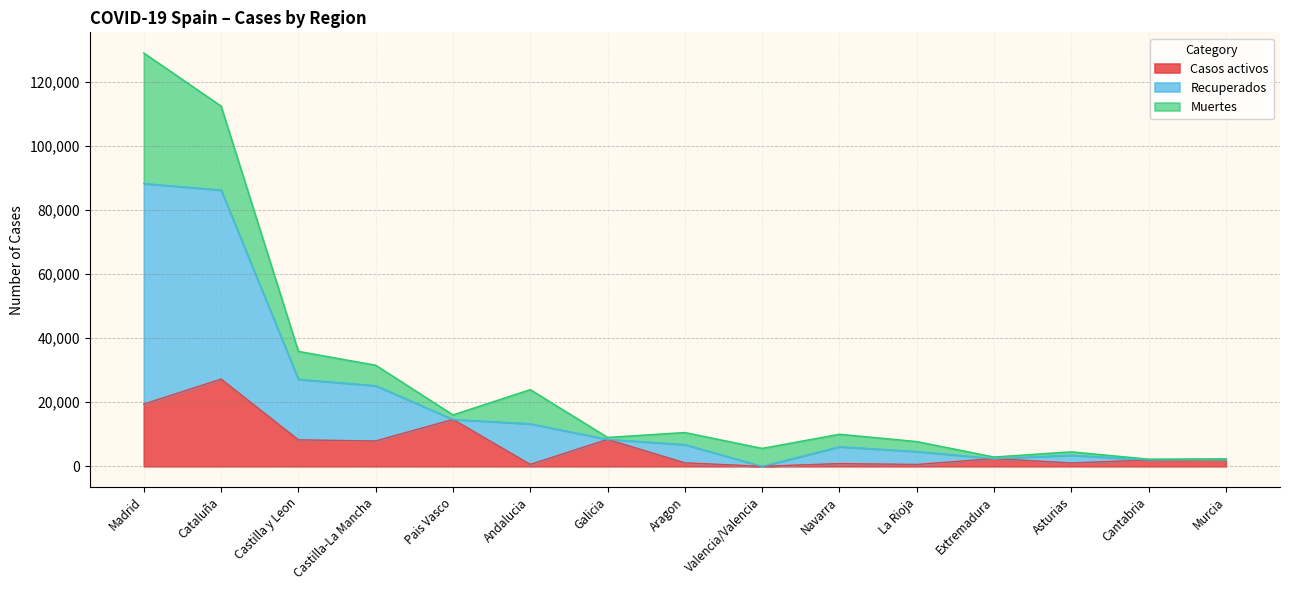

True or false: Casos activos has more than 2 interior local peaks.

True